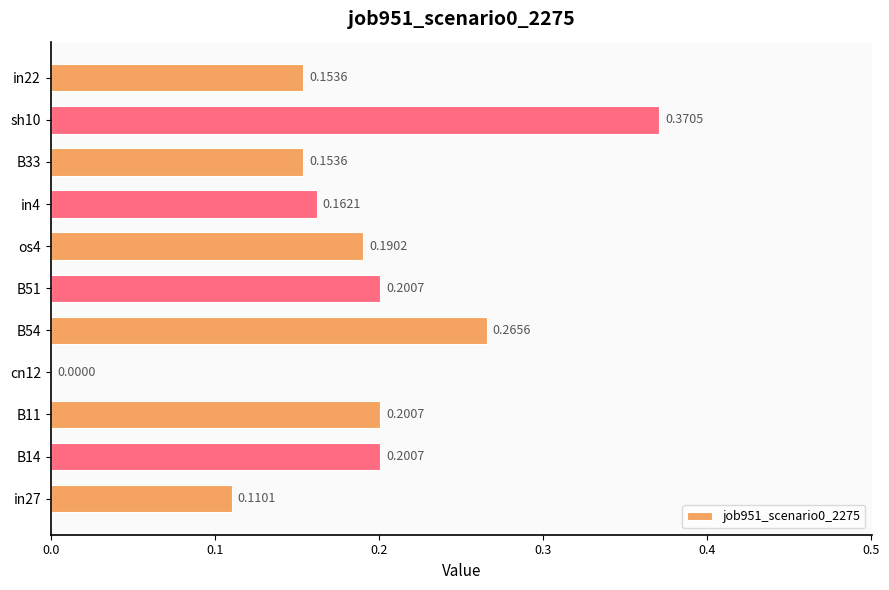

What is the sum of the values at sh10 and in4?

0.5